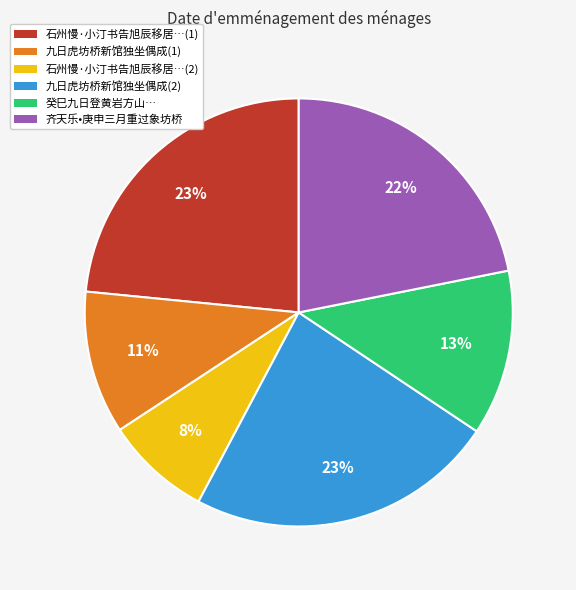

Is there a majority slice in this chart?

No